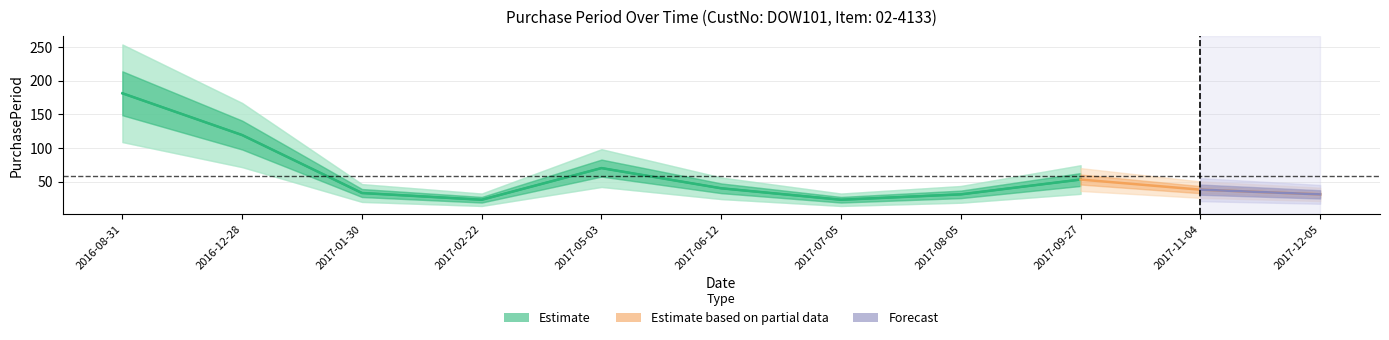

Which has a higher value, 2017-05-03 or 2017-12-05?

2017-05-03